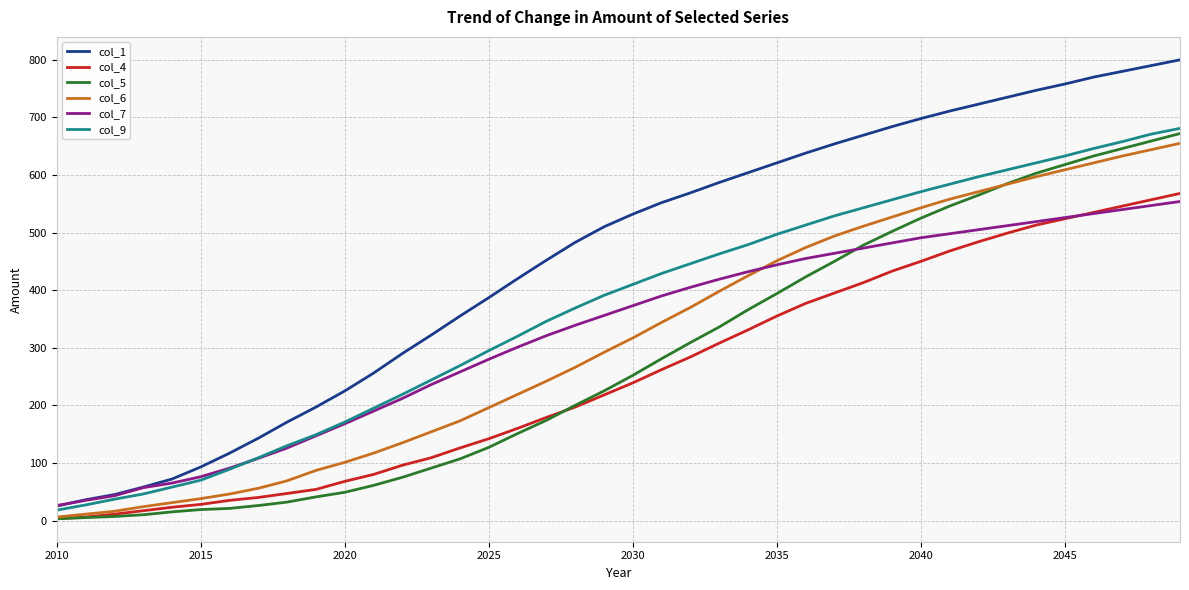

How many times do col_6 and col_7 cross each other?

1